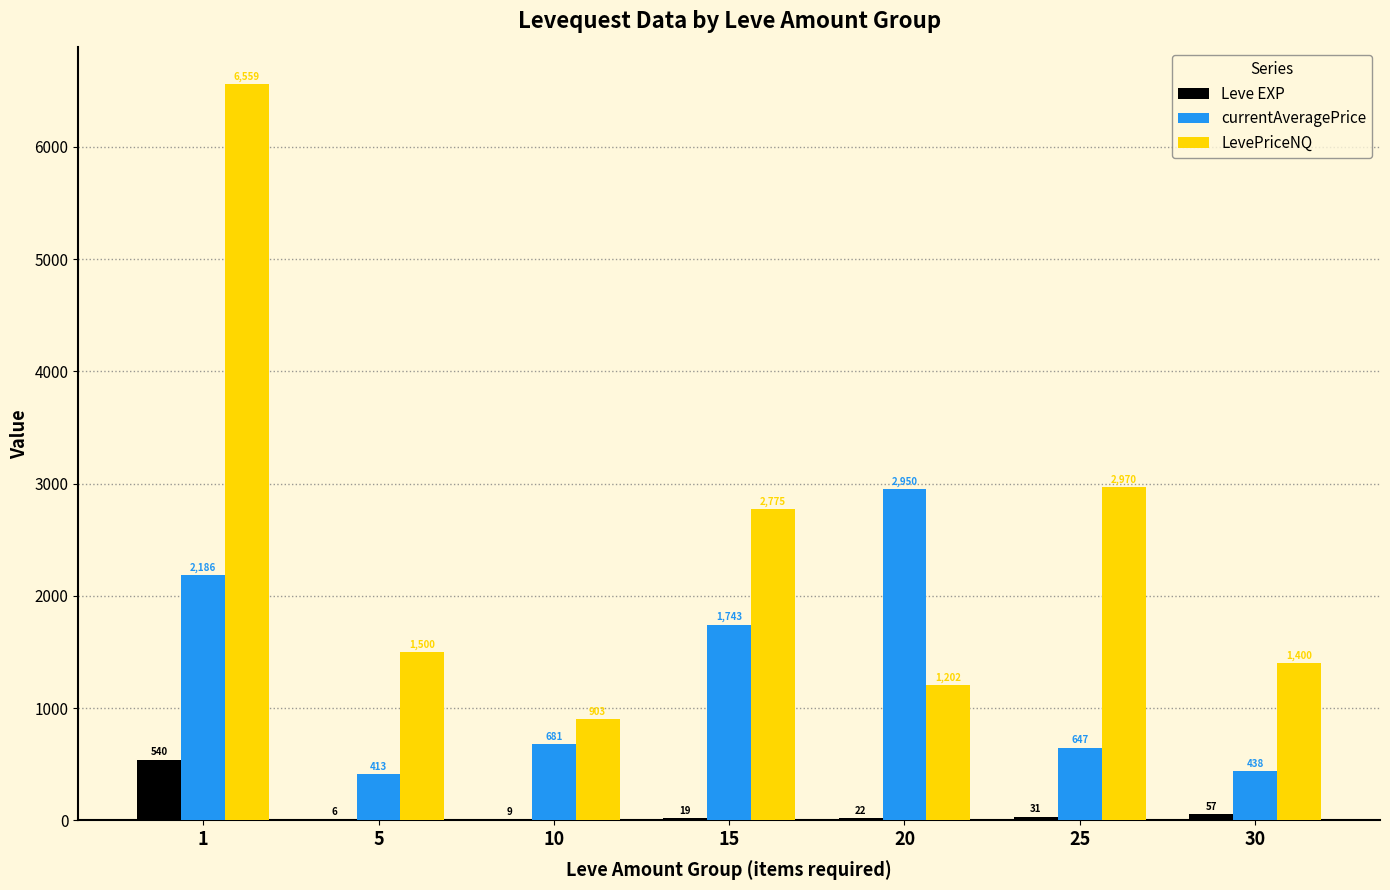

At which label is currentAveragePrice closest to 1681?

15